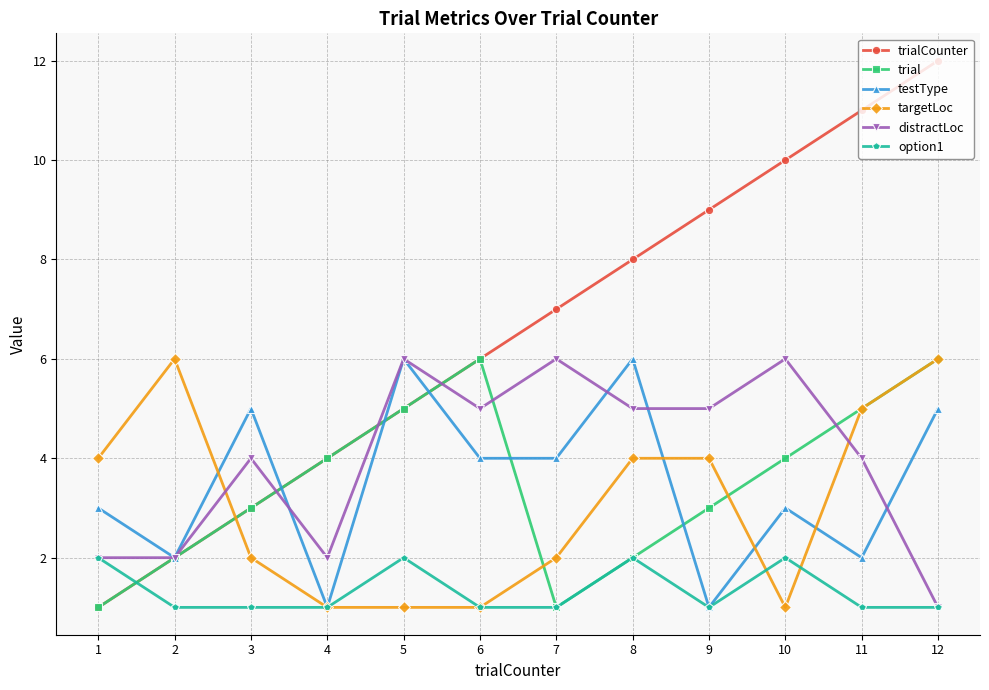

Is it true that distractLoc equals 2 at 2?

True